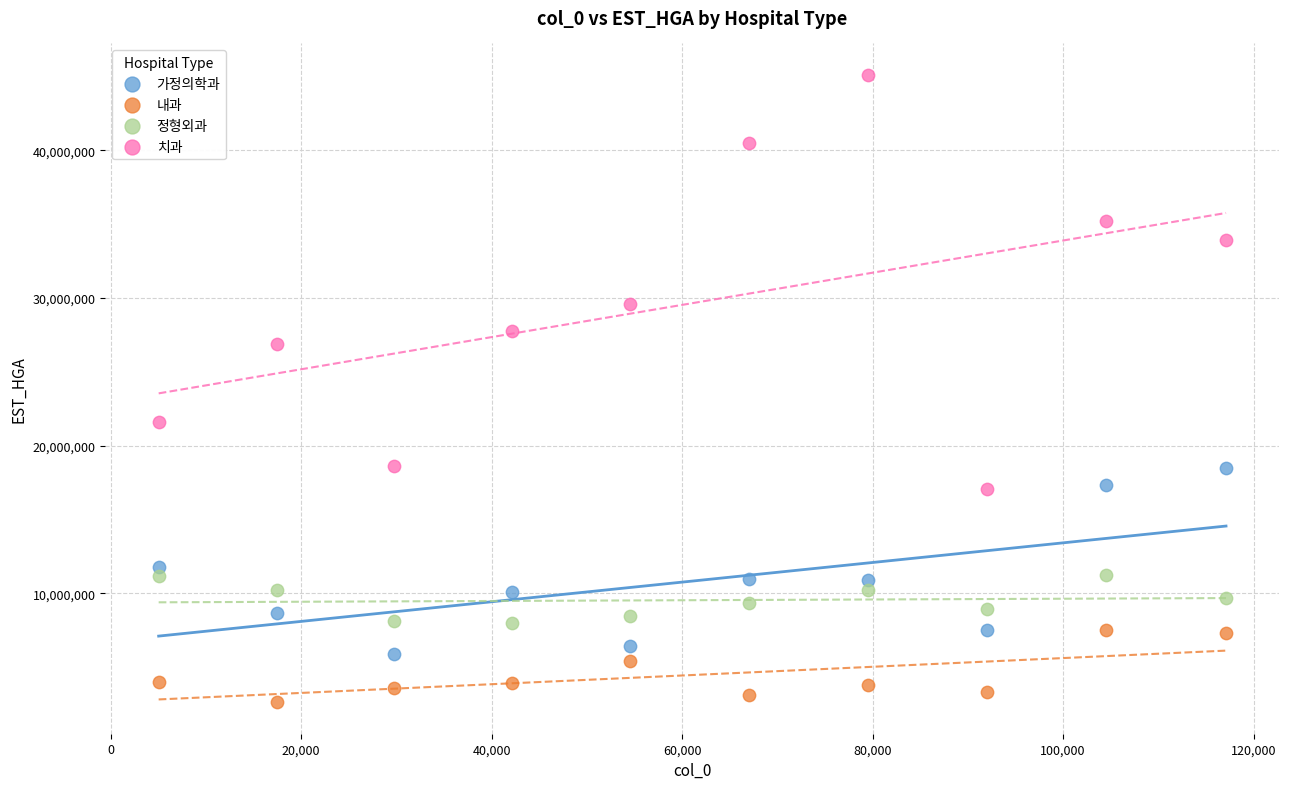

Which series reaches the maximum Y coordinate?

치과